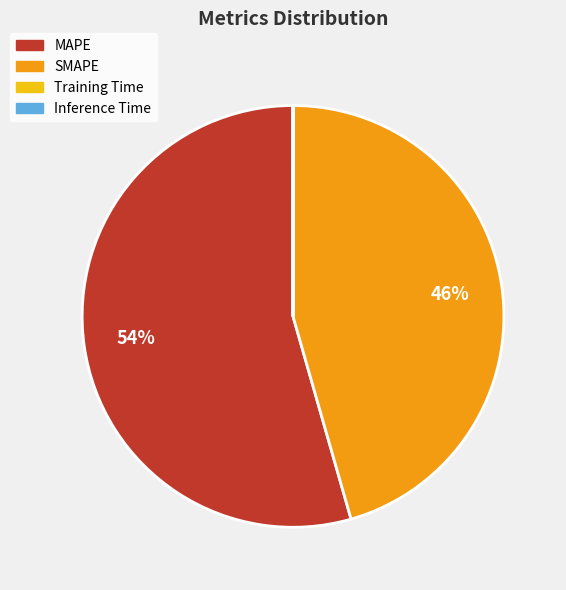

Between SMAPE and MAPE, which is larger?

MAPE